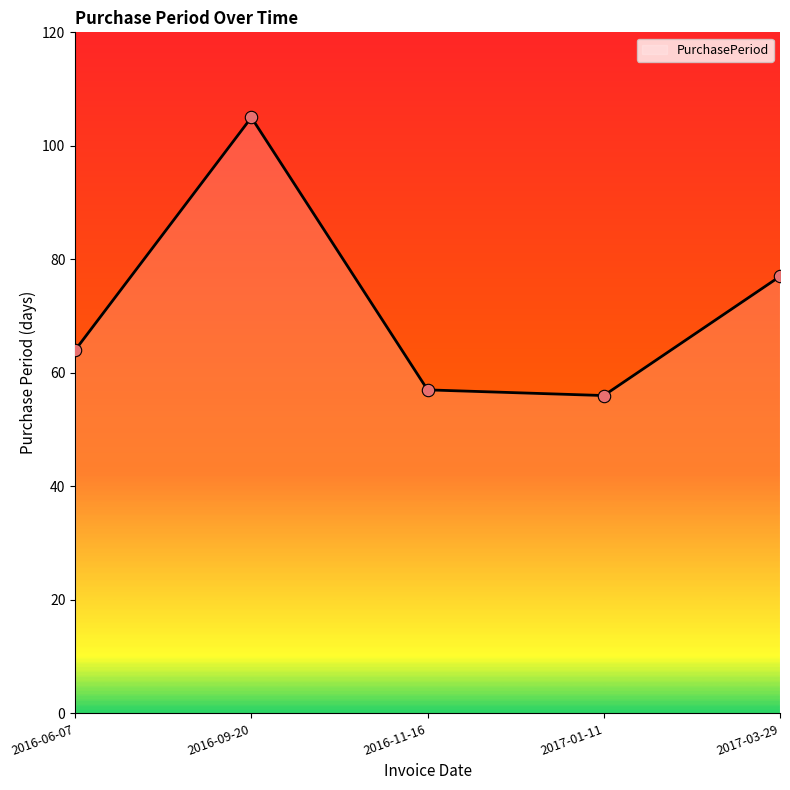

Between 2017-01-11 and 2017-03-29, which is larger?

2017-03-29